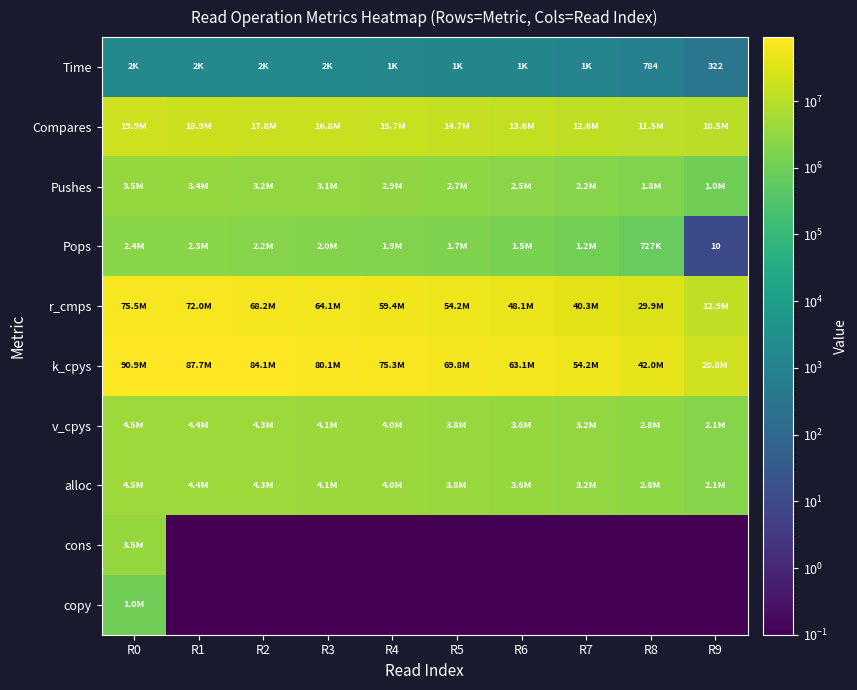

Is the value of Pops at R8 greater than the value of copy at R8?

Yes